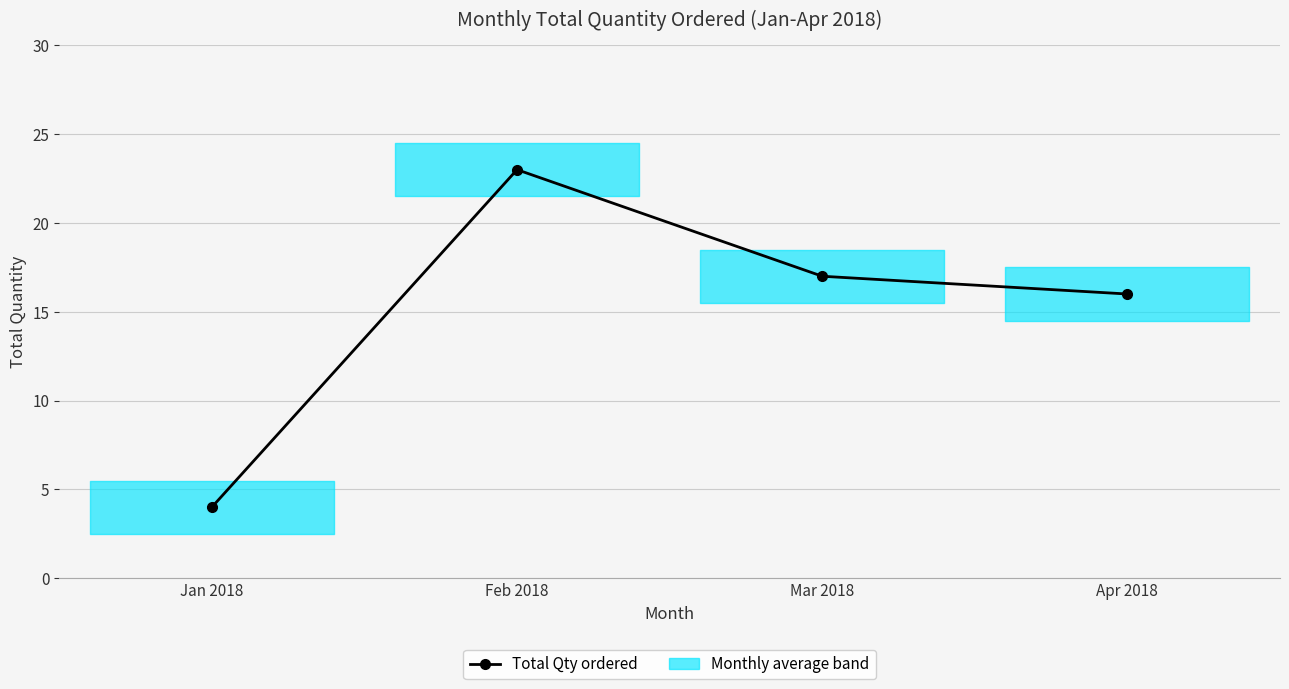

True or false: there are more than 1 points higher than both neighbors.

False